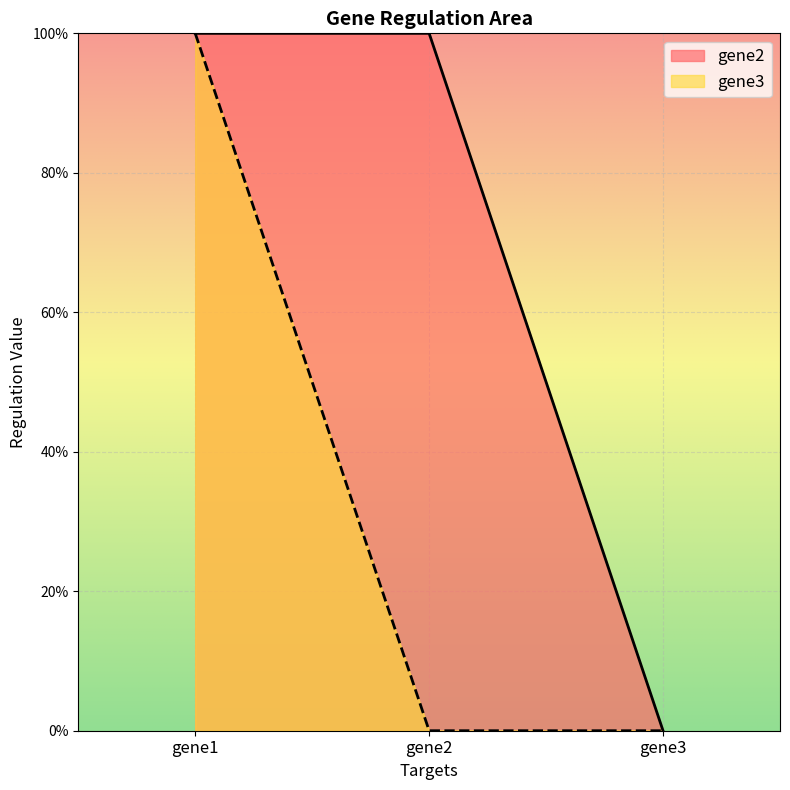

Which series has the largest total across all categories?

gene2